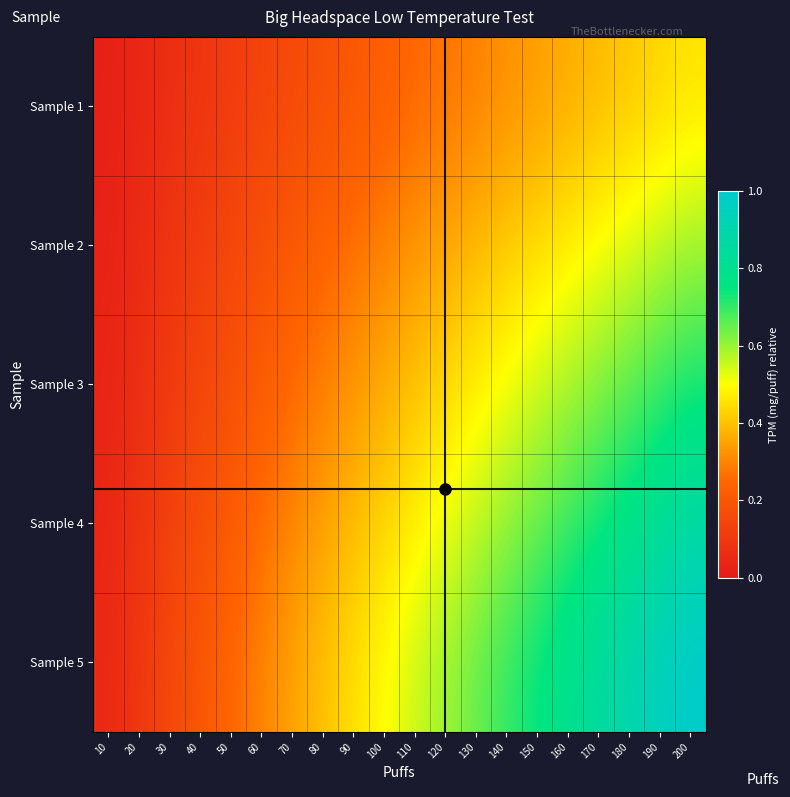

What is the spread (max minus min) of values at 180?

0.5